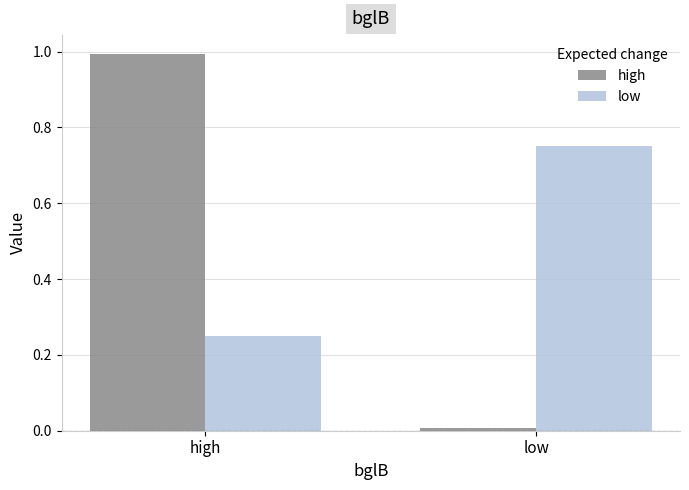

Which series has the widest spread of values?

high